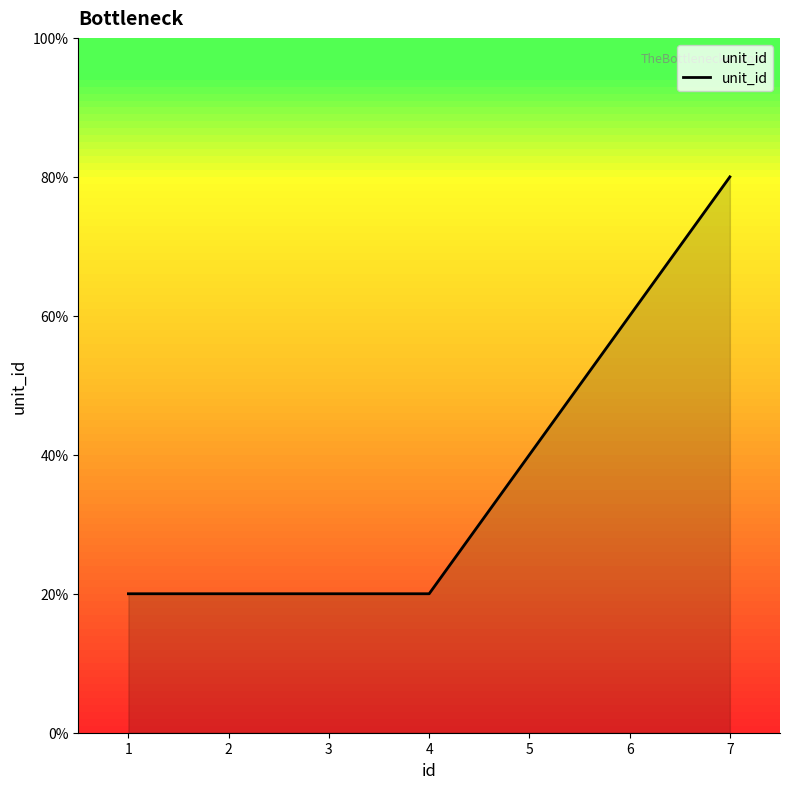

List the labels in order of value, largest first.

7, 6, 5, 1, 2, 3, 4